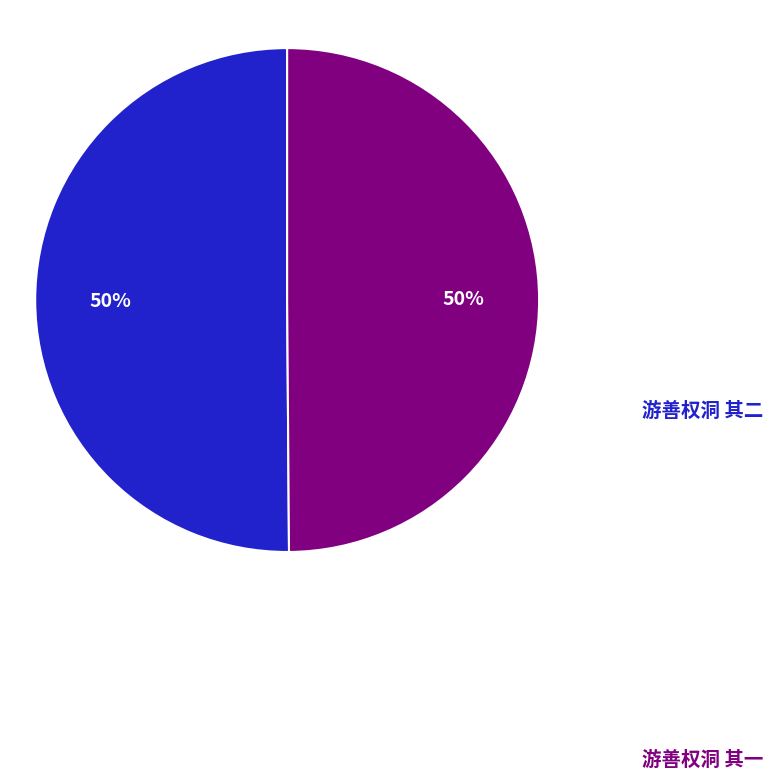

To the nearest percent, what is the average slice percentage?

50%